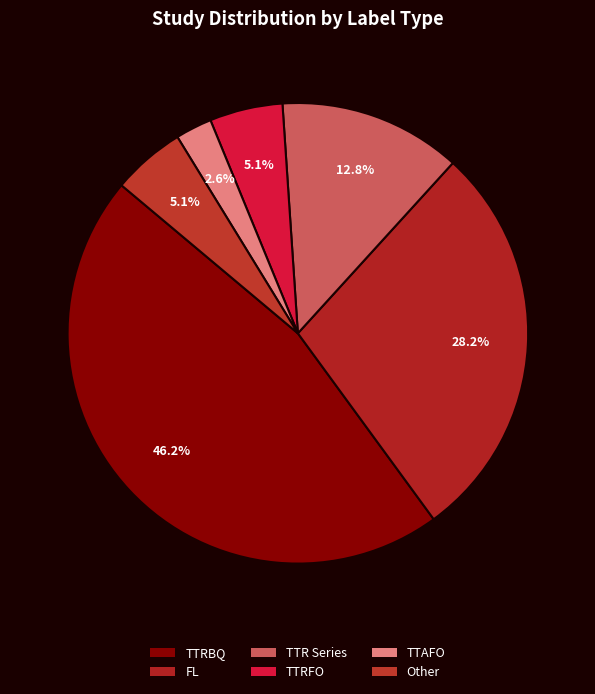

Is it true that TTRBQ is 33% of the pie?

False